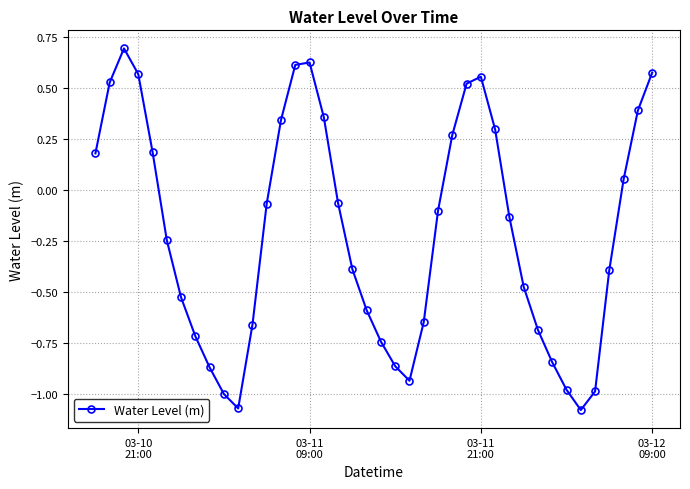

How many points are higher than both their immediate neighbors (excluding endpoints)?

3